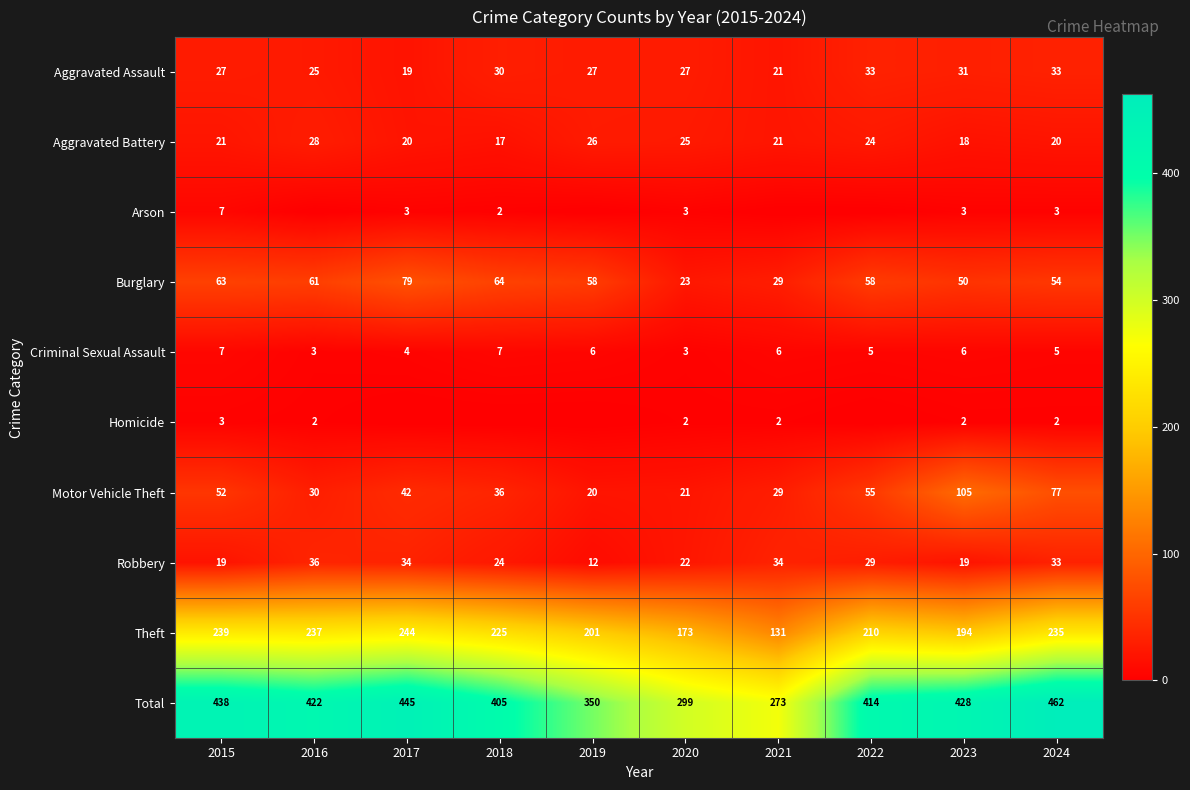

List the labels in order of Motor Vehicle Theft value, largest first.

2023, 2024, 2022, 2015, 2017, 2018, 2016, 2021, 2020, 2019